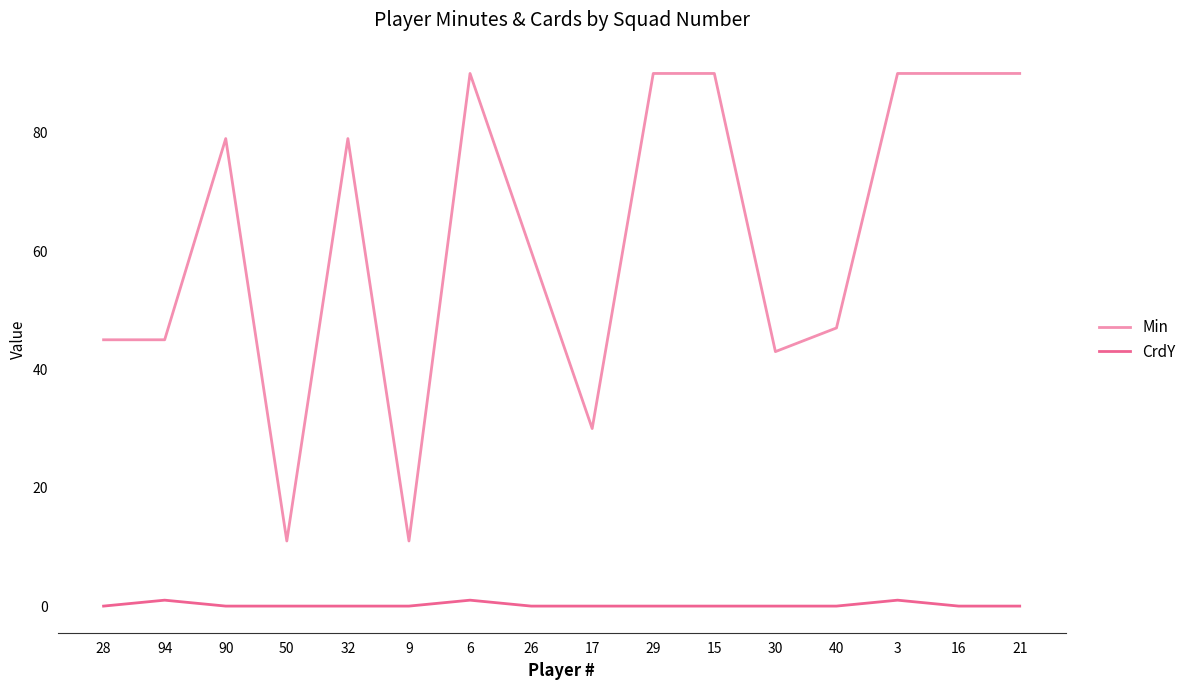

True or false: CrdY has a value of 0 at 50.

True